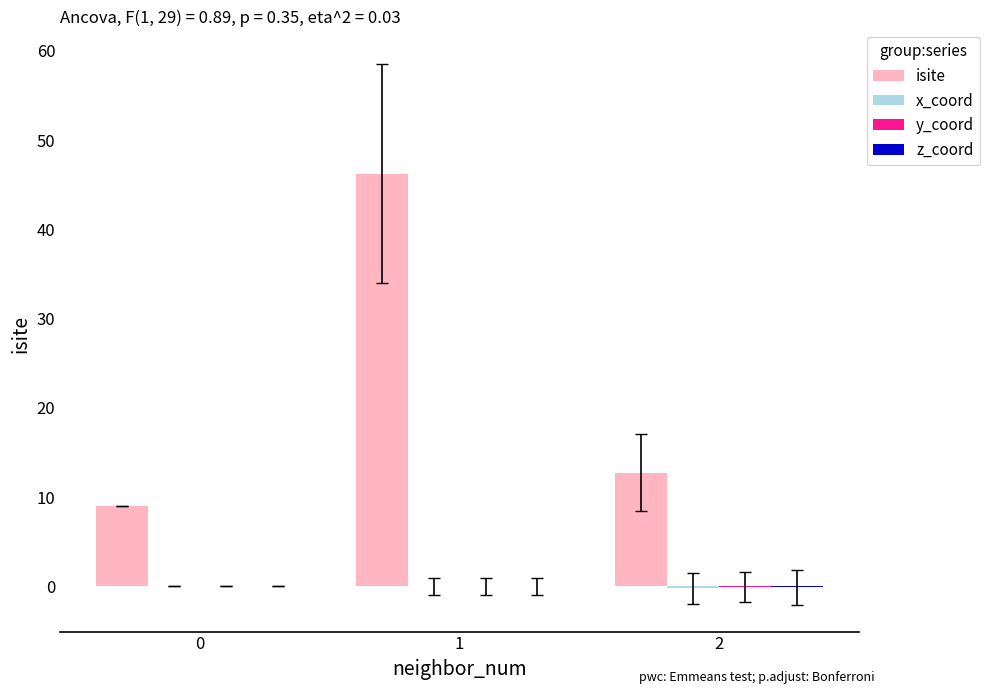

Which series changed the most between 1 and 2?

isite